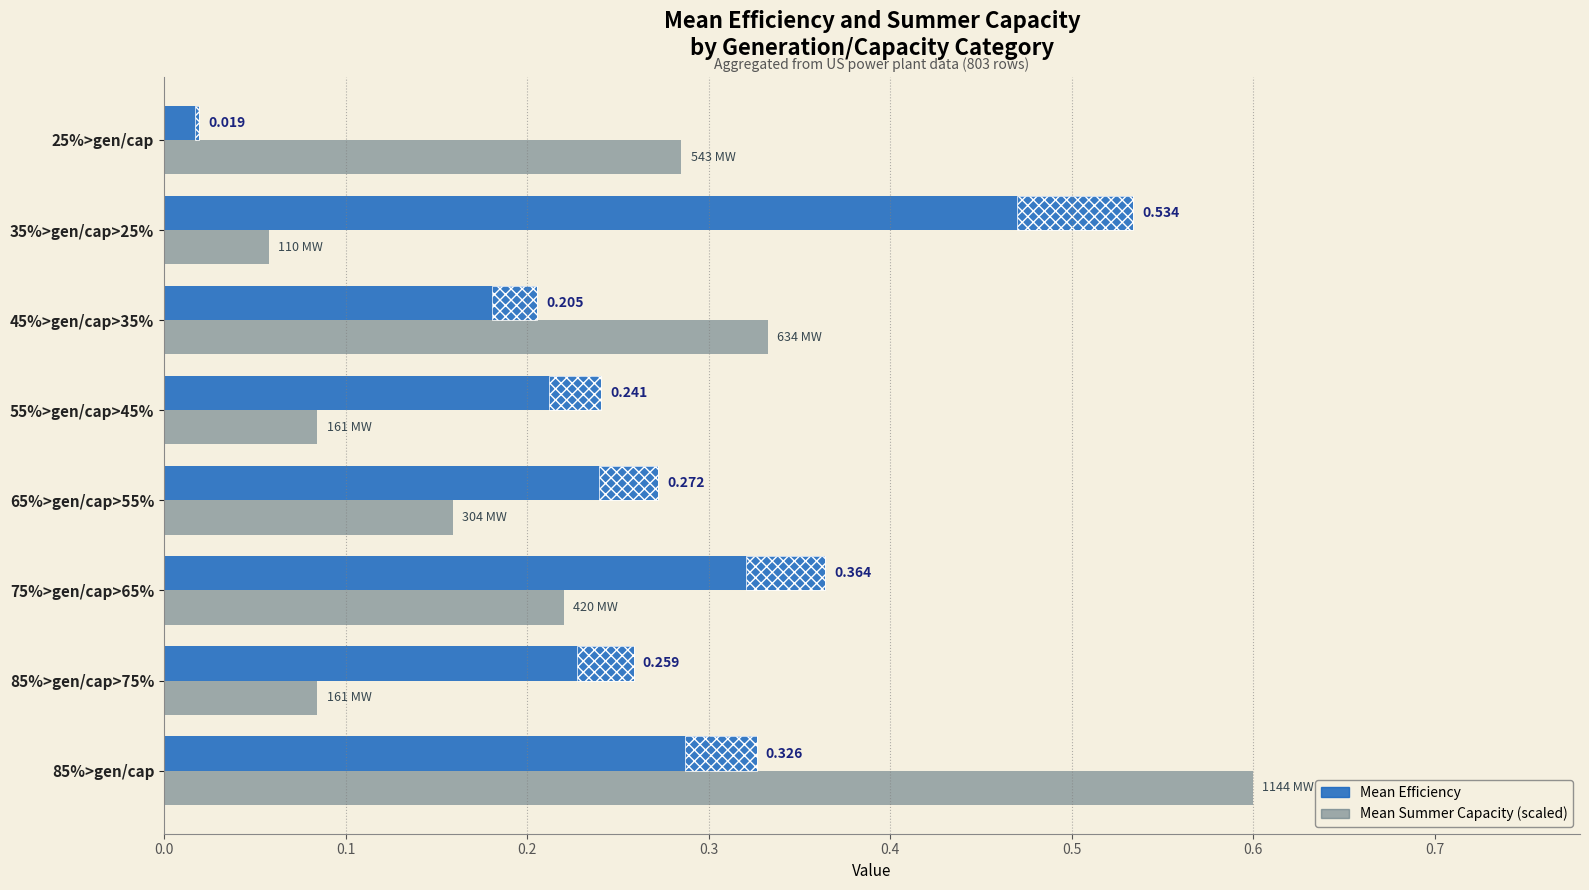

What is the difference between the maximum and minimum values in the Mean Summer Capacity (scaled) series?

0.5